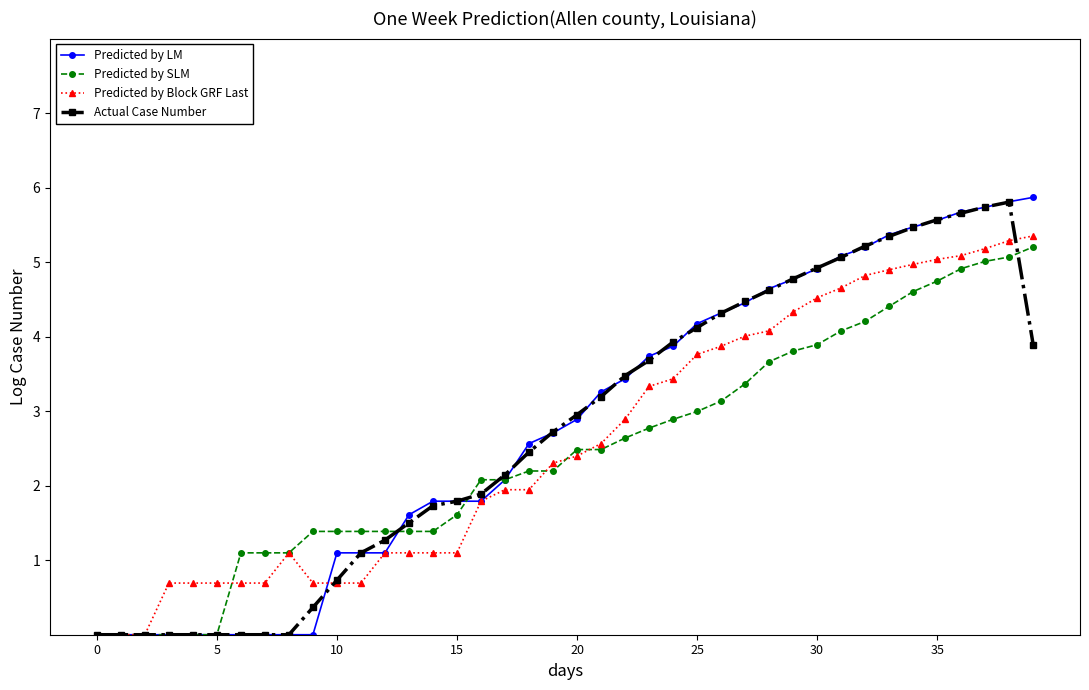

What is the greatest value displayed?

5.9